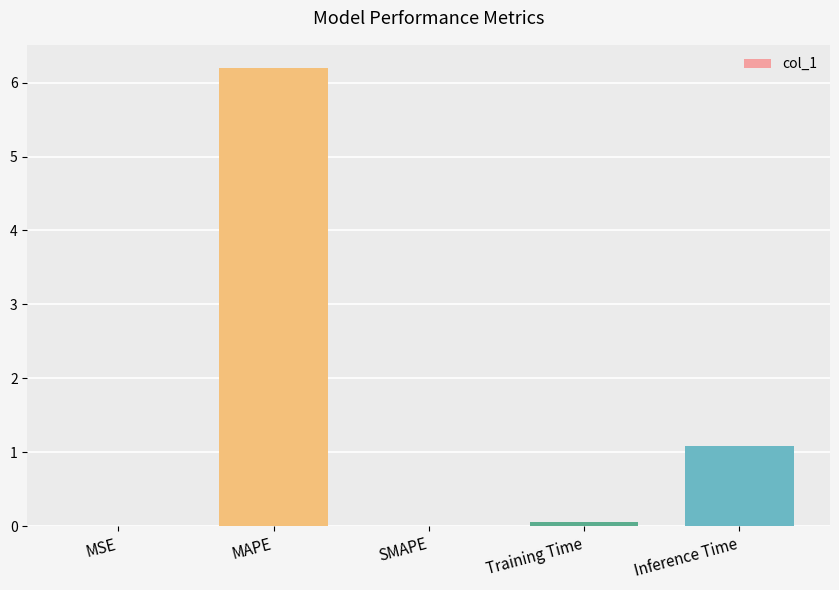

What is the approximate value at Inference Time?

1.1